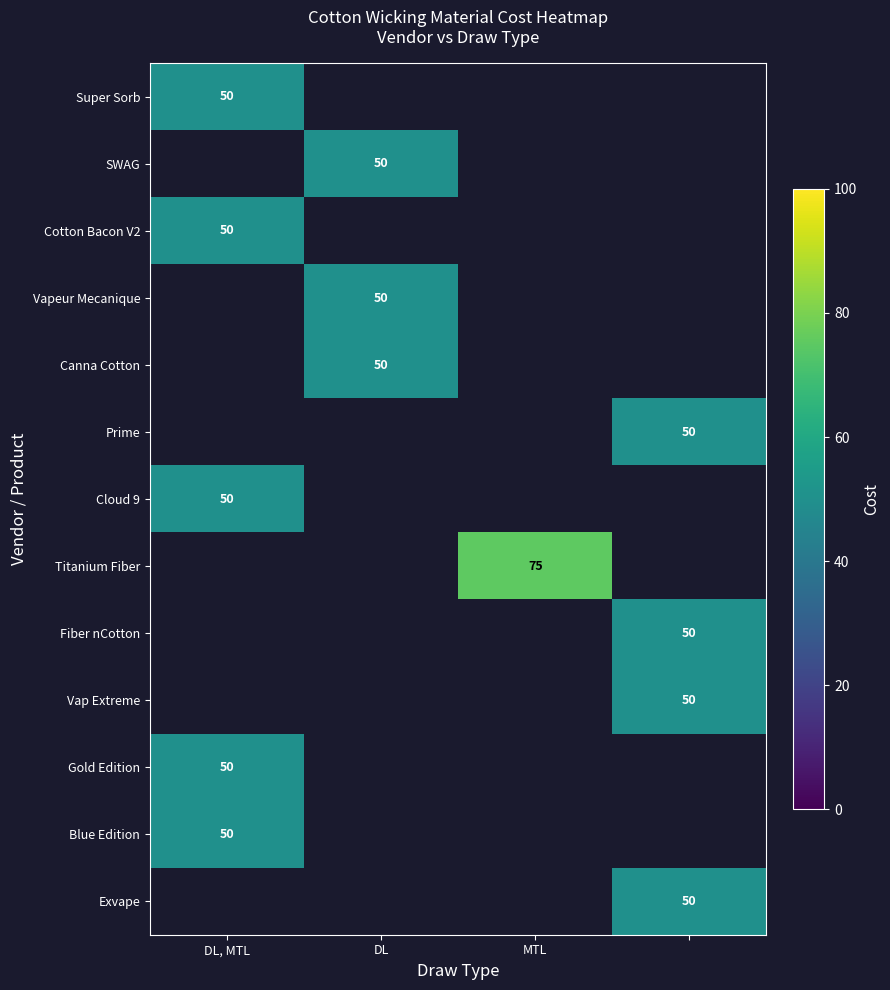

The Titanium Fiber series shows 31.4 at MTL. True or false?

False